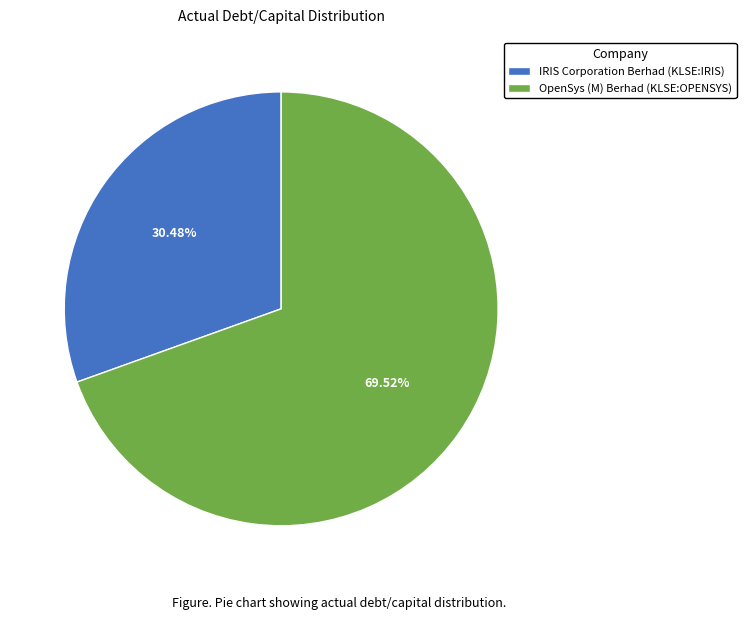

To the nearest percent, what portion does IRIS Corporation Berhad (KLSE:IRIS) represent?

30%